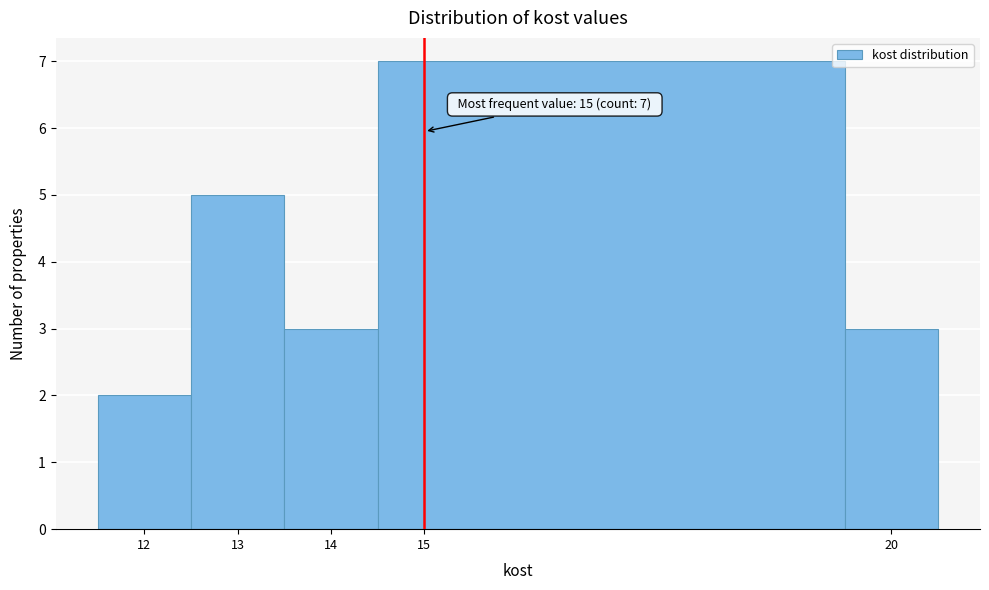

Over which range of the x-axis is the bar tallest?

14.5 to 19.5